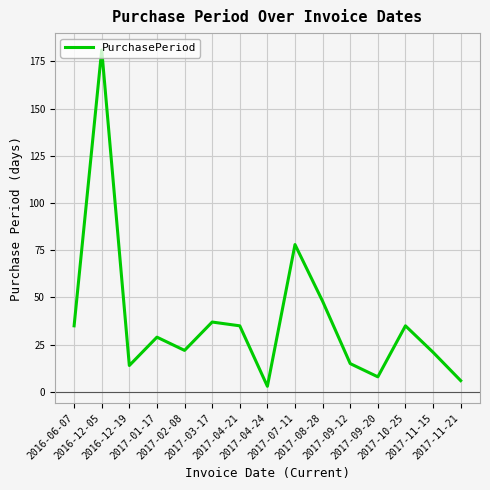

What is the greatest value displayed?

181